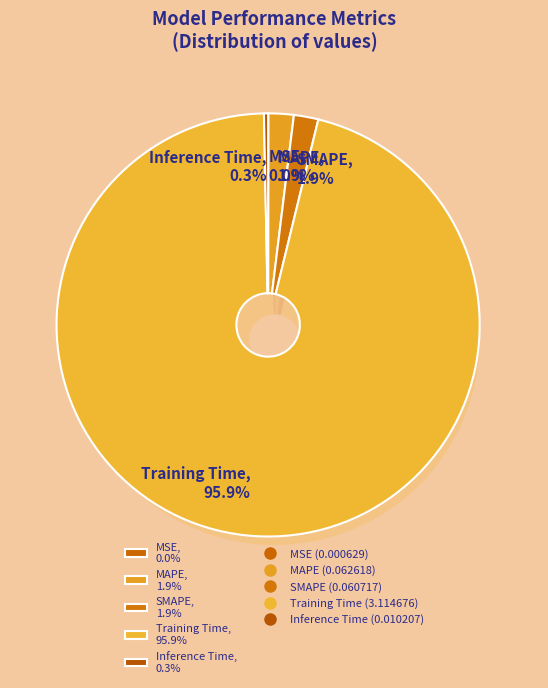

Count the number of slices in the pie.

5